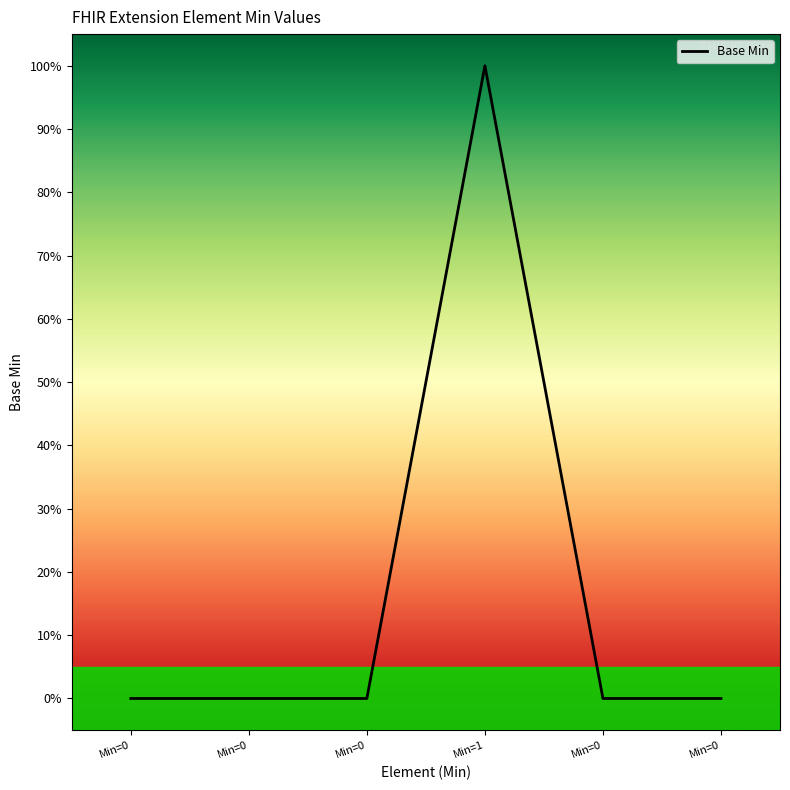

Does the chart have visible grid lines?

No